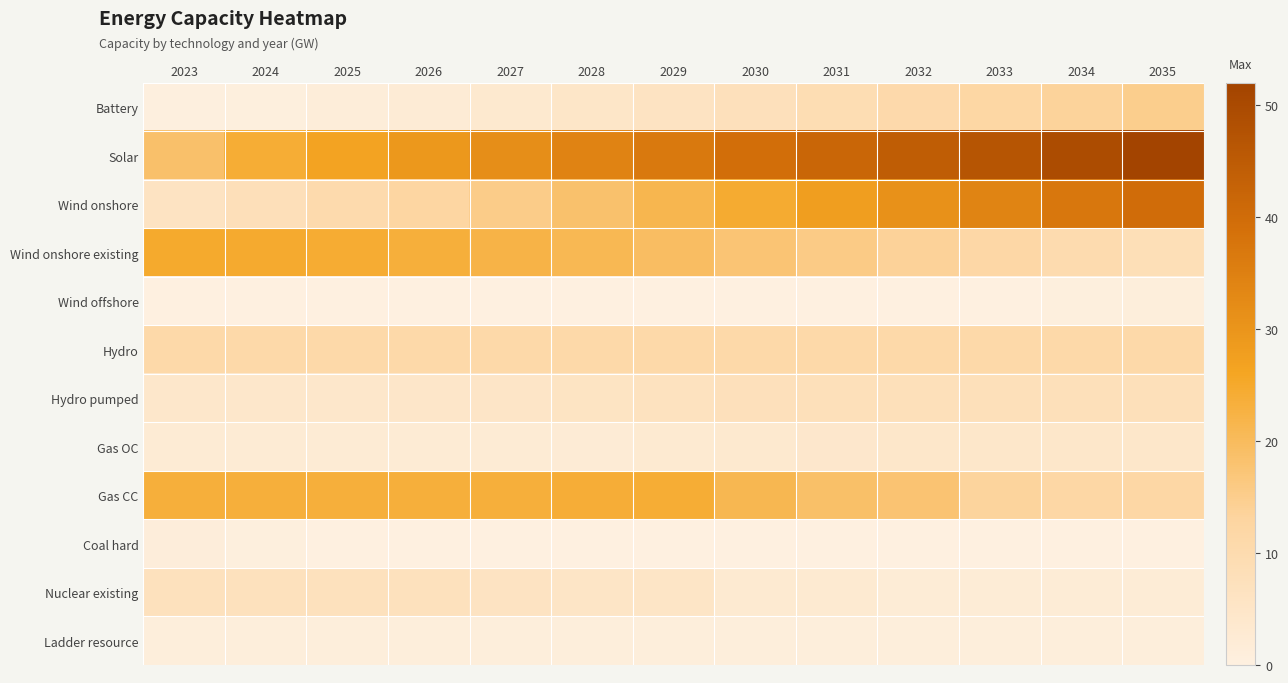

Which series has the largest range (max minus min)?

Wind onshore